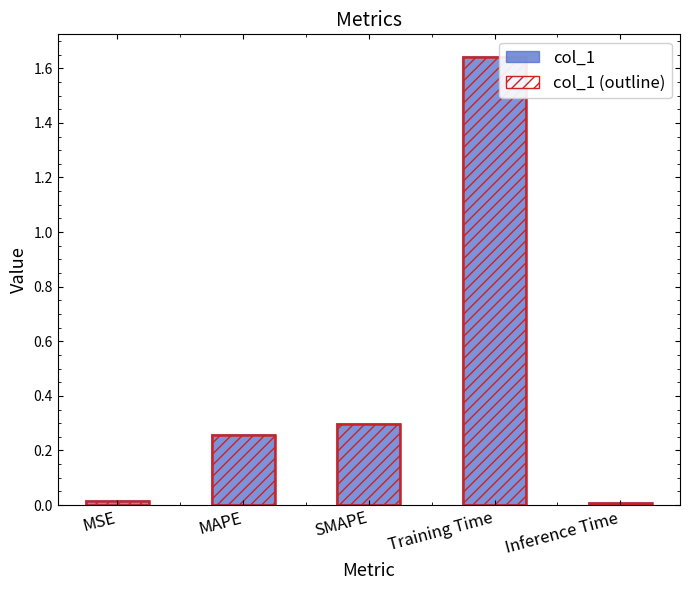

How many bars are there in total?

10